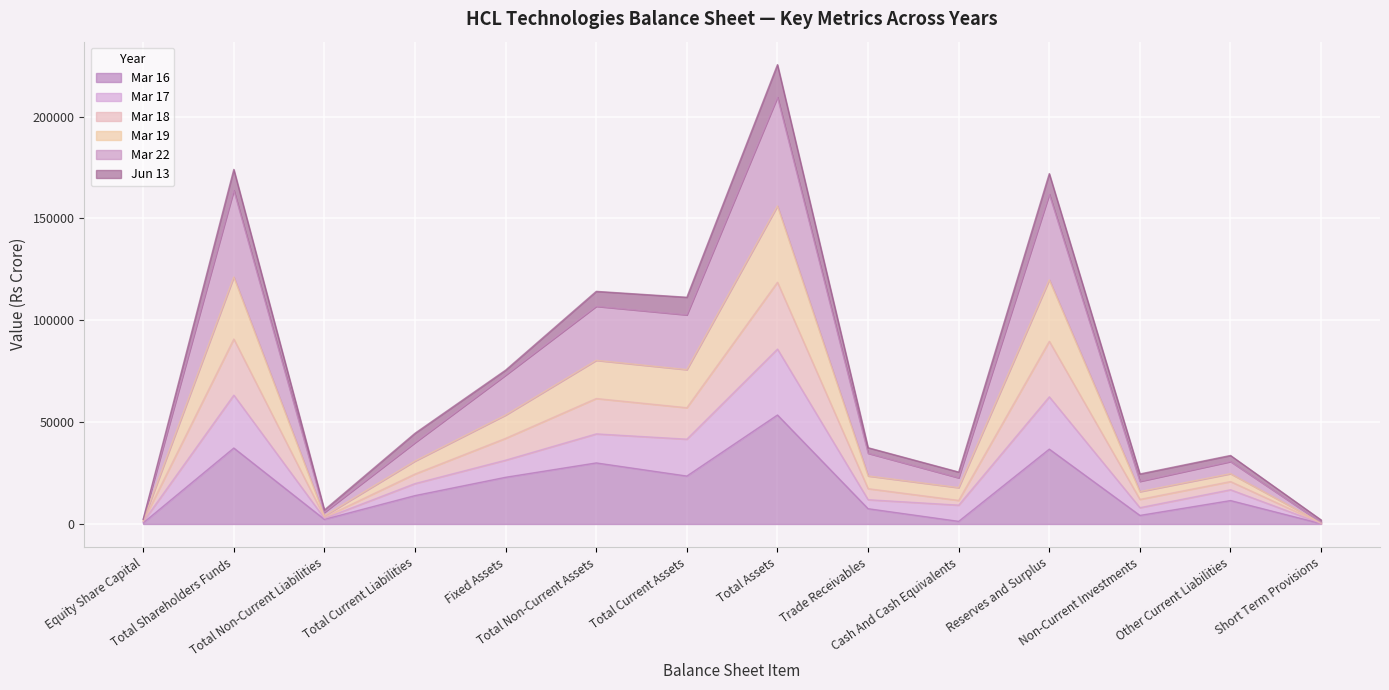

What is the highest value of the Mar 16 series?

53515.0